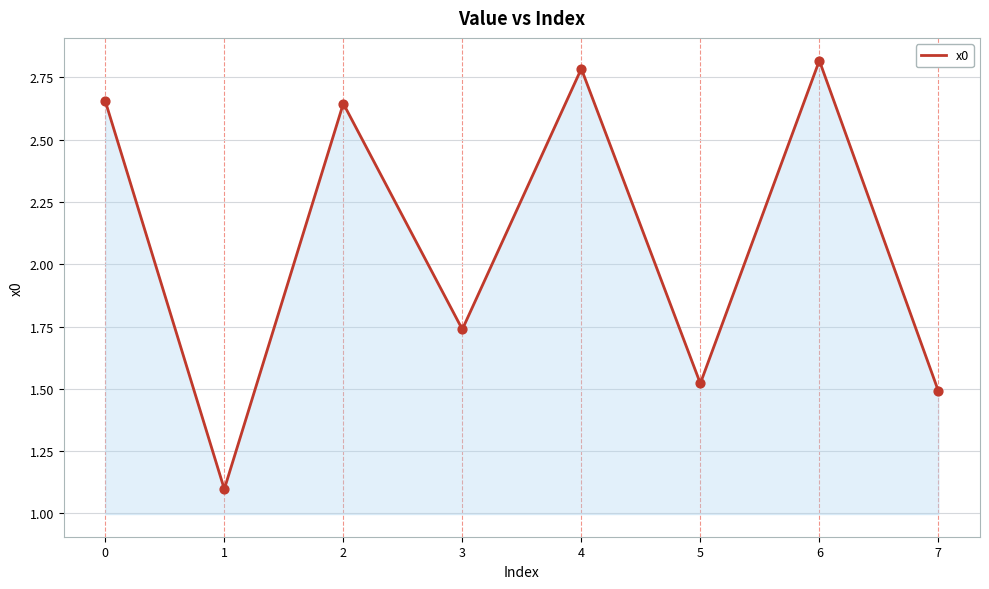

What is the change in value from 3 to 4?

+1.0